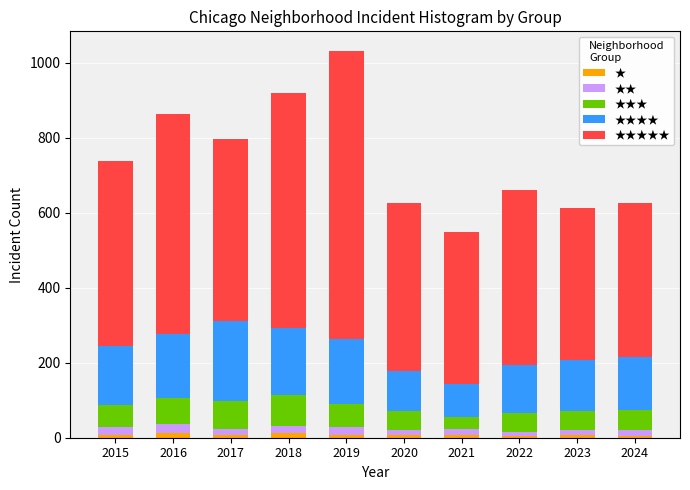

At which category is the sum across all series the highest?

2019